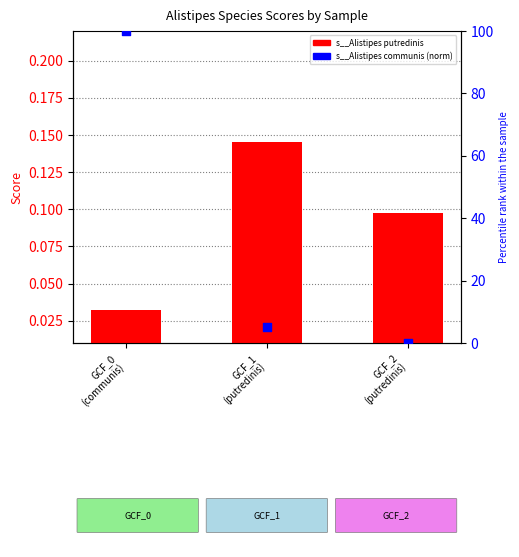

Which series reaches the maximum Y coordinate?

s__Alistipes communis (norm)